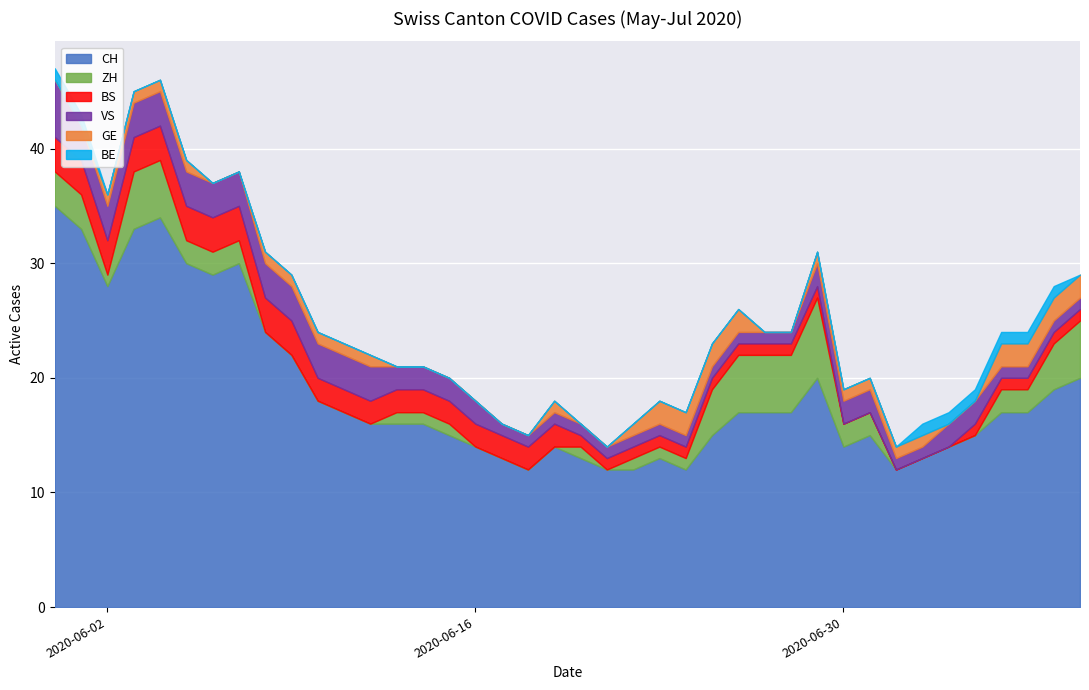

True or false: CH and GE intersect in this chart.

False